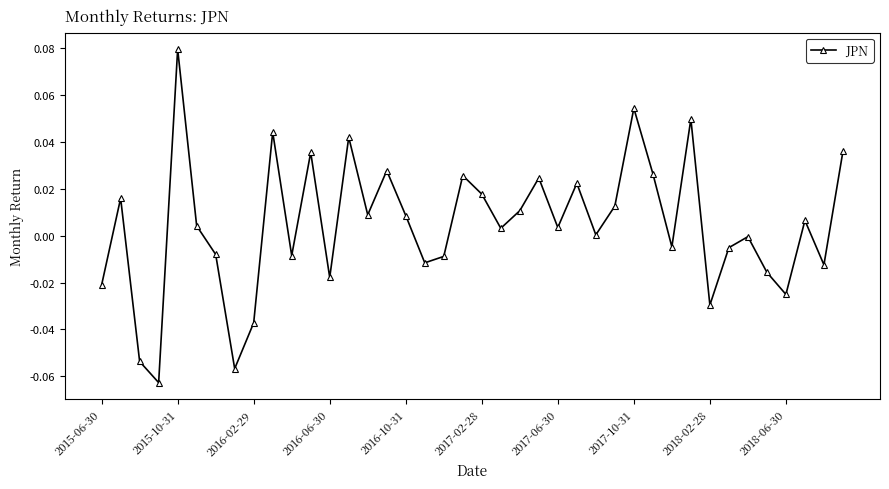

True or false: the data has more than 0 interior local peaks.

True